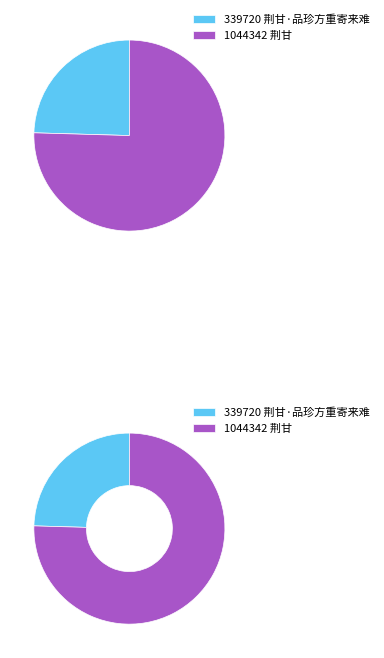

What is the change in value from 荆甘·品珍方重寄来难 to 荆甘?

+704622